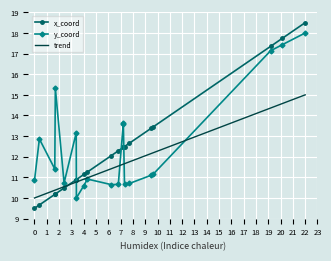

What is the difference between the maximum and minimum values in the y_coord series?

8.0